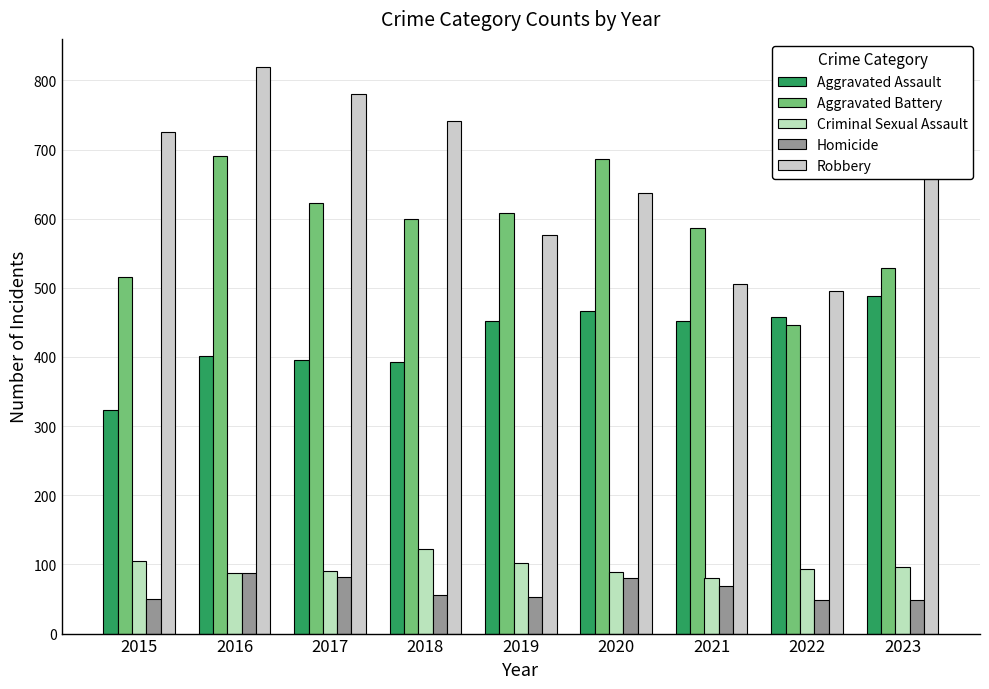

What is the average value of the Aggravated Assault series?

425